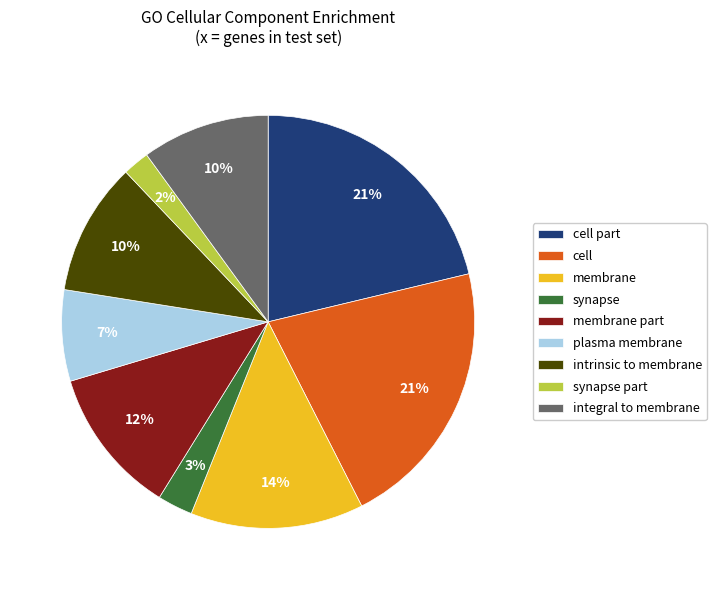

Which category has the smallest portion of the pie?

synapse part